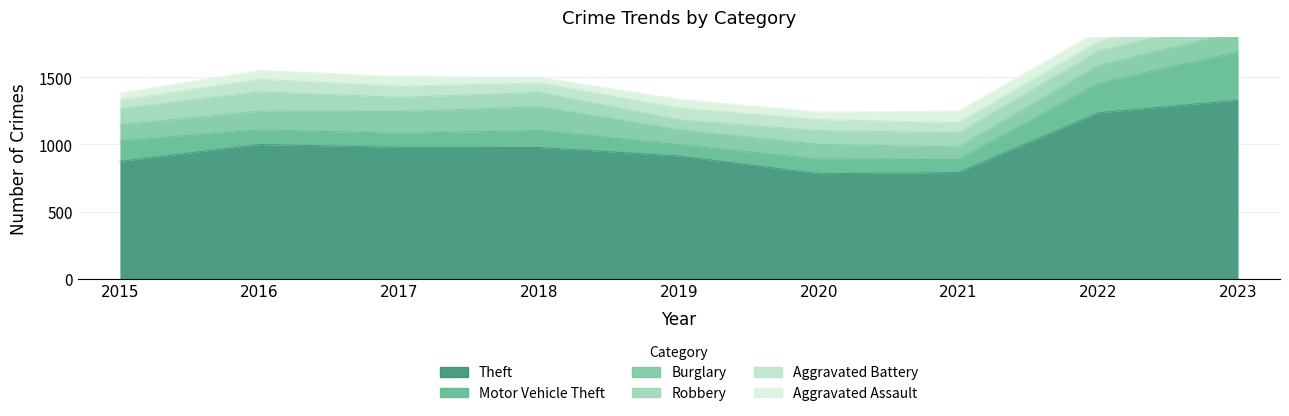

List the series in order of their peak value, highest first.

Theft, Motor Vehicle Theft, Burglary, Robbery, Aggravated Assault, Aggravated Battery